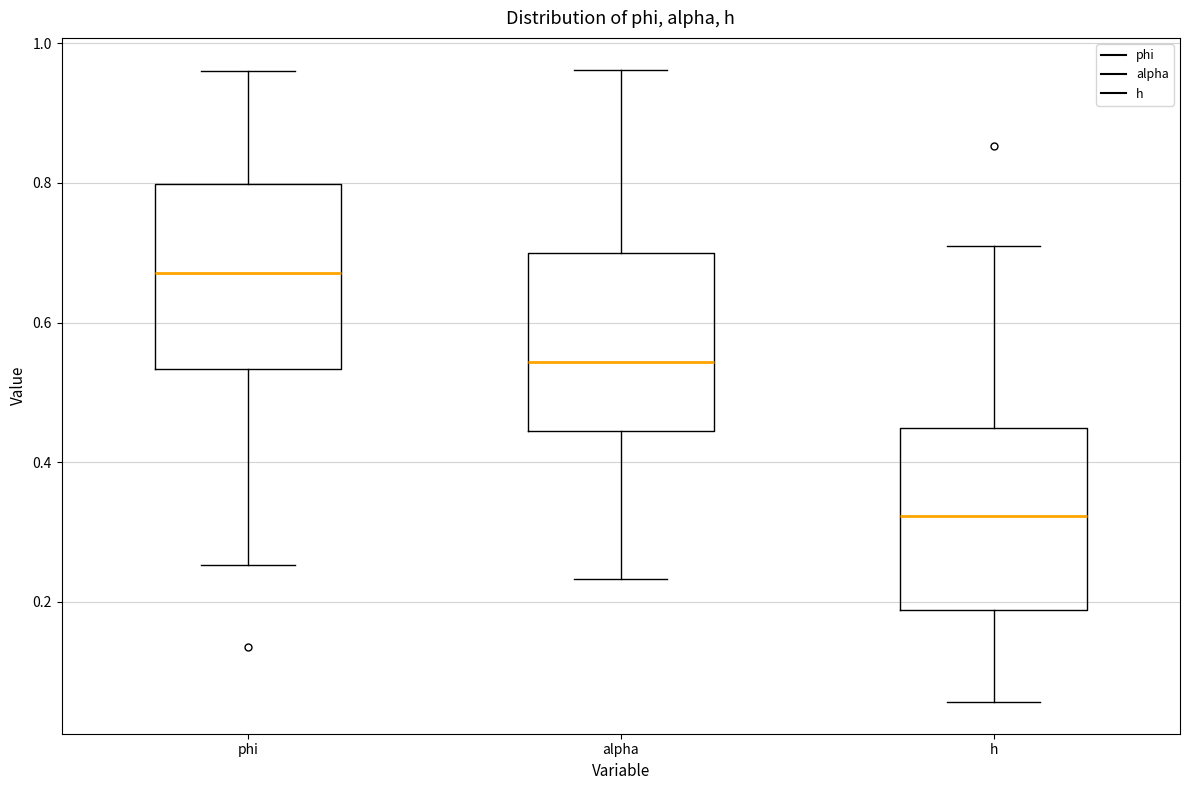

Reading left to right, read every box against the y-axis: the position of its median line, the range the box covers, and the ends of its whiskers. The values are not printed on the chart, so give them approximately, as read against the axis.

phi: median 0.68, box 0.54 to 0.80, whiskers 0.26 to 0.96
alpha: median 0.54, box 0.44 to 0.70, whiskers 0.24 to 0.96
h: median 0.32, box 0.18 to 0.44, whiskers 0.06 to 0.72